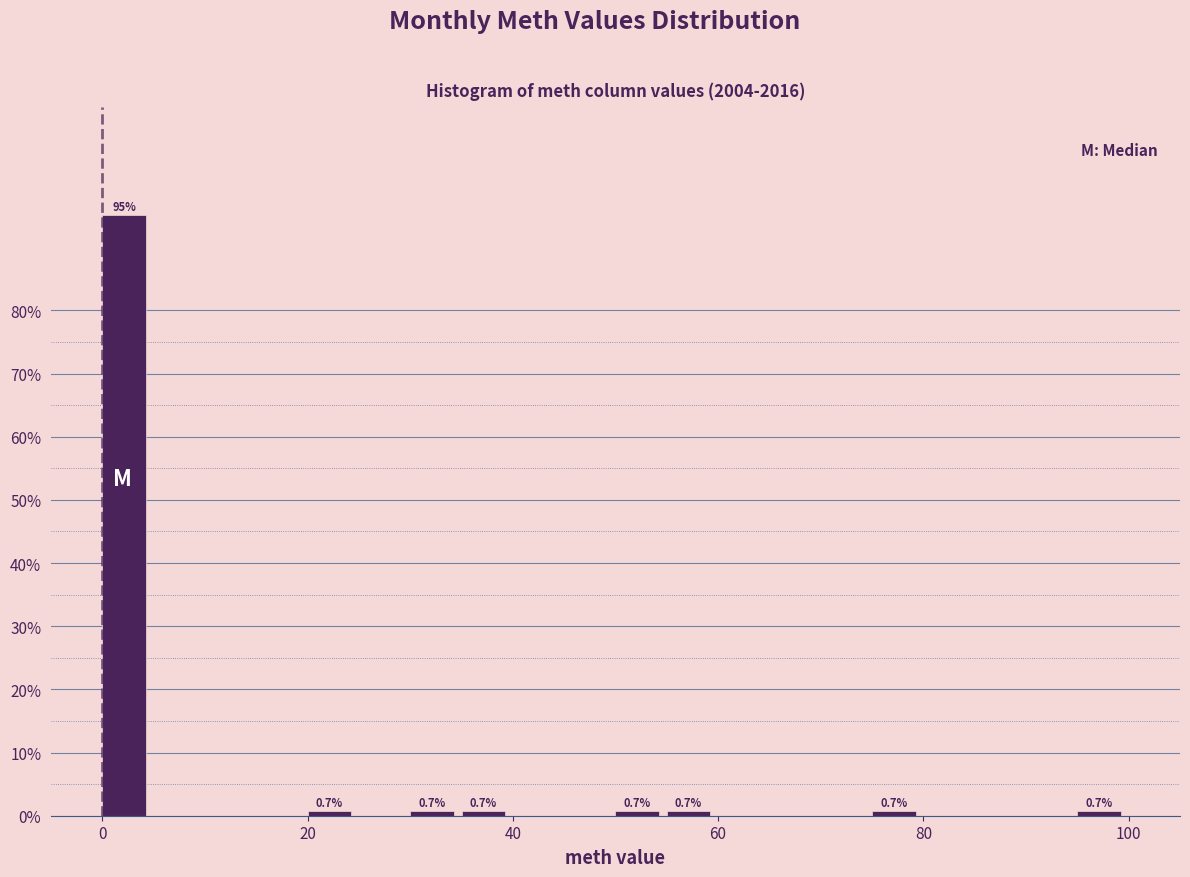

Around what value on the x-axis is the tallest bar? Give the approximate position of its centre, as read against the axis.

2